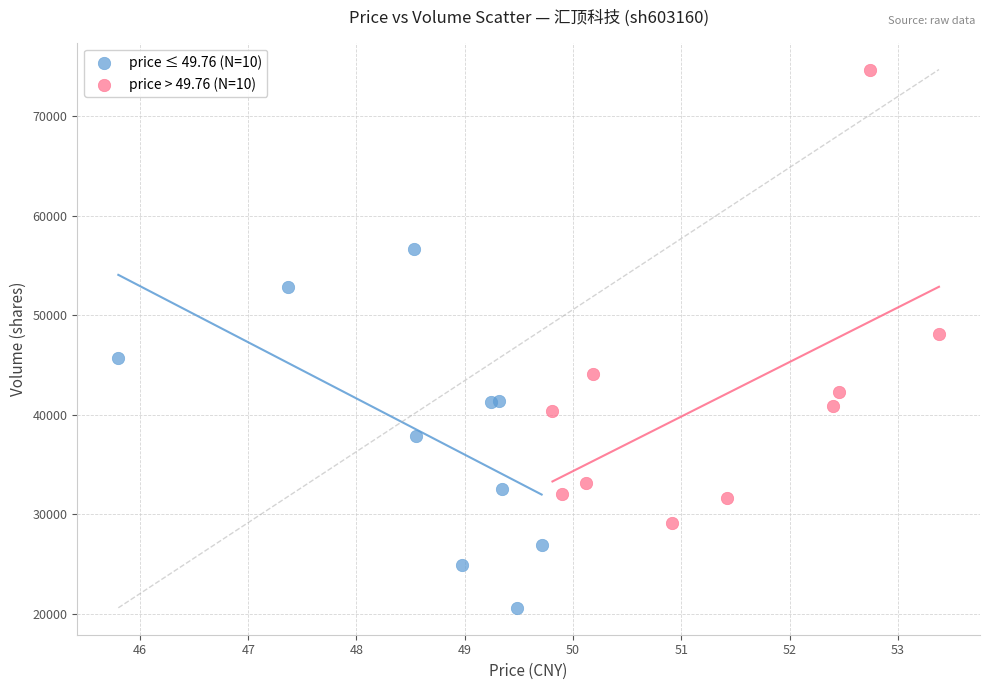

Which series contains the highest Y value?

price > 49.76 (N=10)